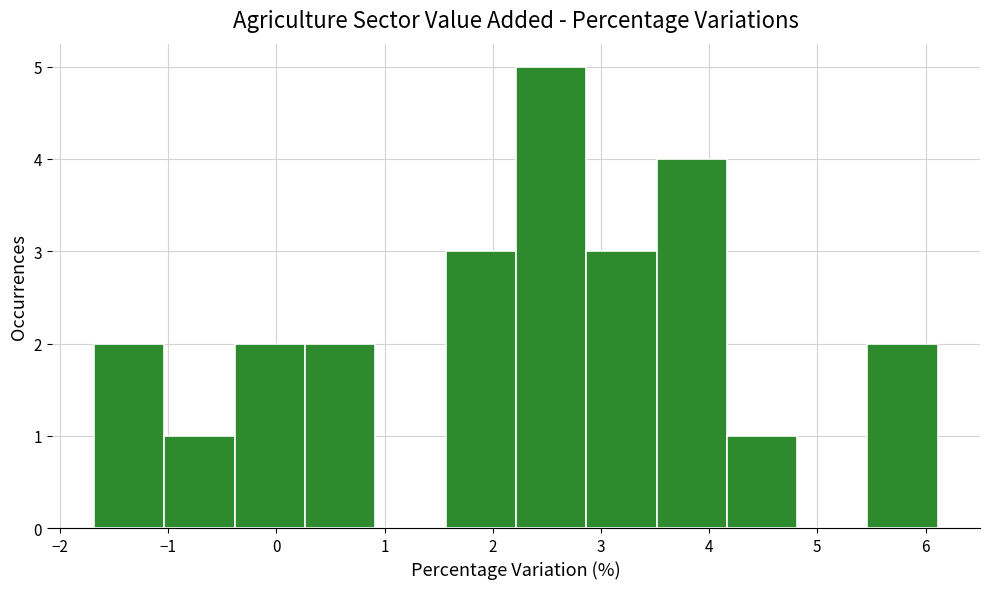

How tall is the bar that spans 1.6 to 2.2 on the x-axis? Neither the bar edges nor the heights are printed on the chart, so give them approximately, as read against the axes.

3